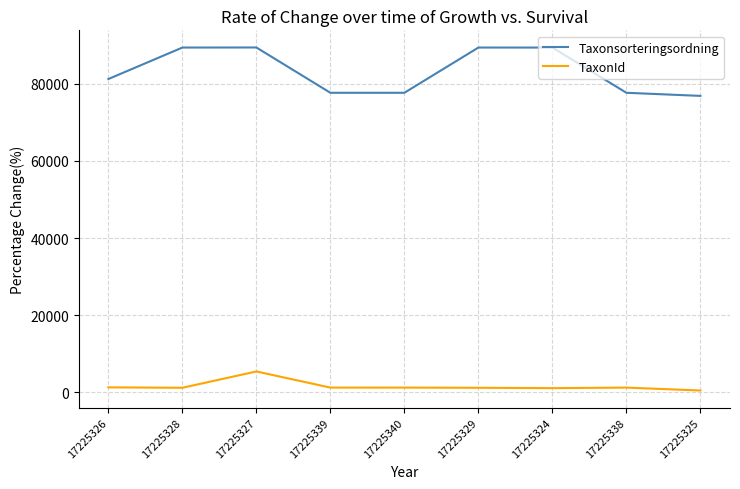

Where is Taxonsorteringsordning nearest to the value 83136?

17225326